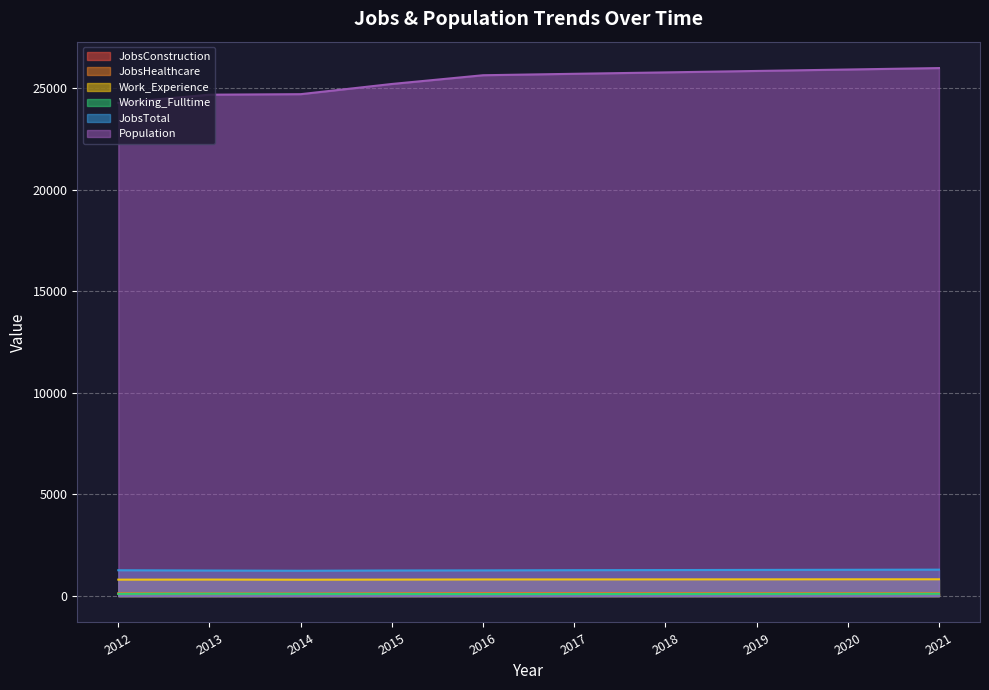

The value of JobsTotal at 2019 is 1880. True or false?

False